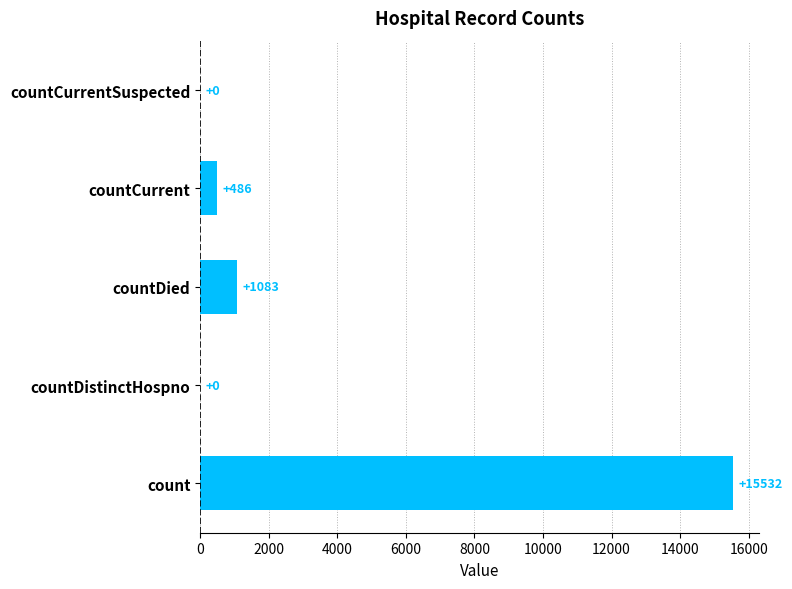

What is the sum of all values?

17101